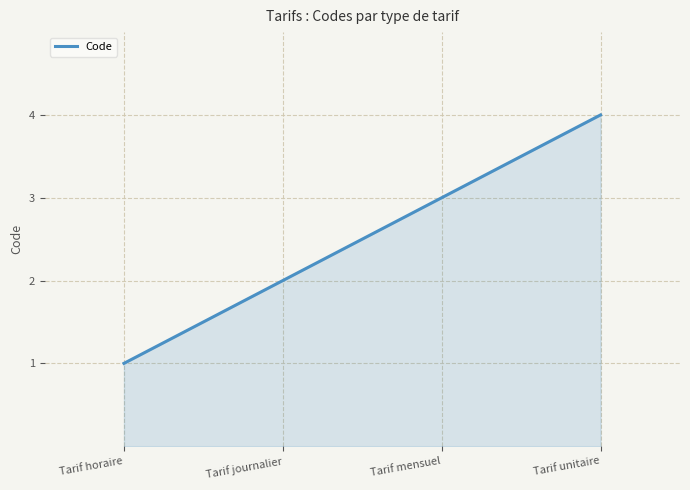

The value at Tarif mensuel is 5. True or false?

False